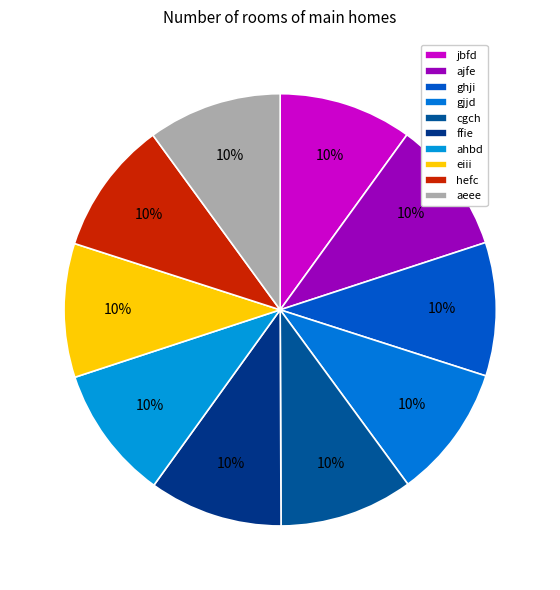

Count the number of slices in the pie.

10